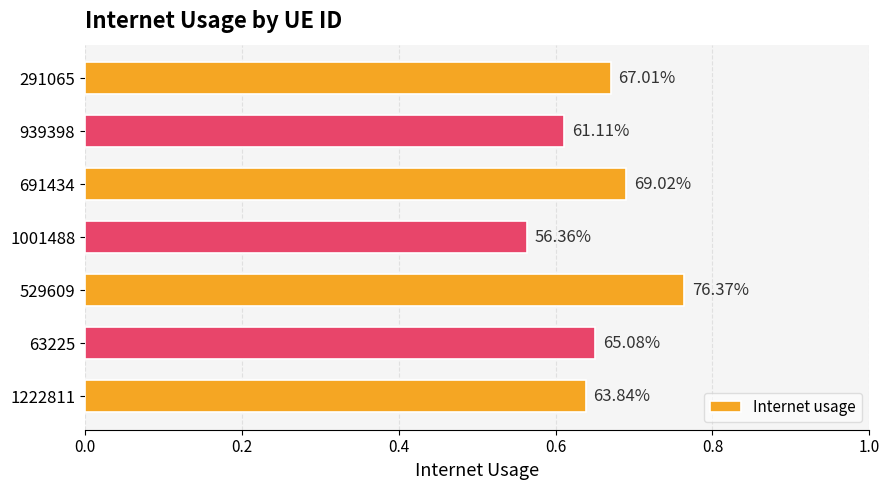

Are the bars horizontal?

Yes